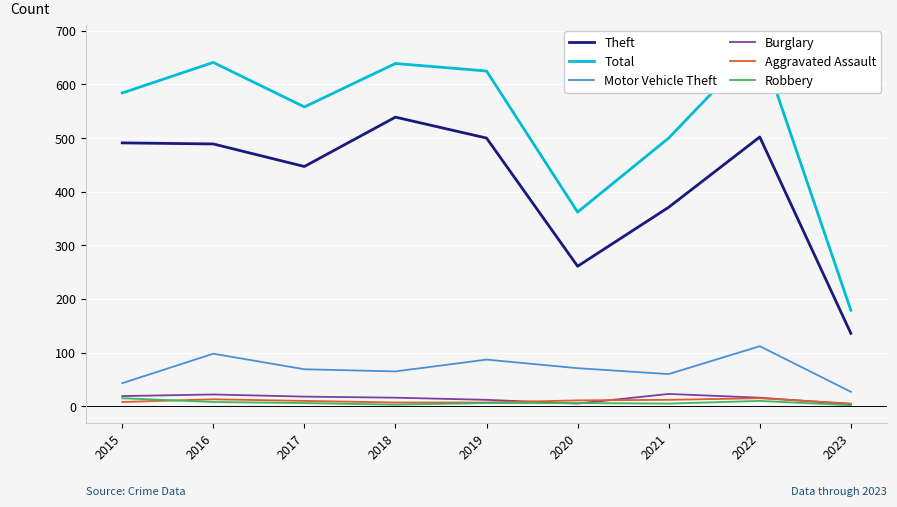

Is it true that Theft equals 780 at 2016?

False